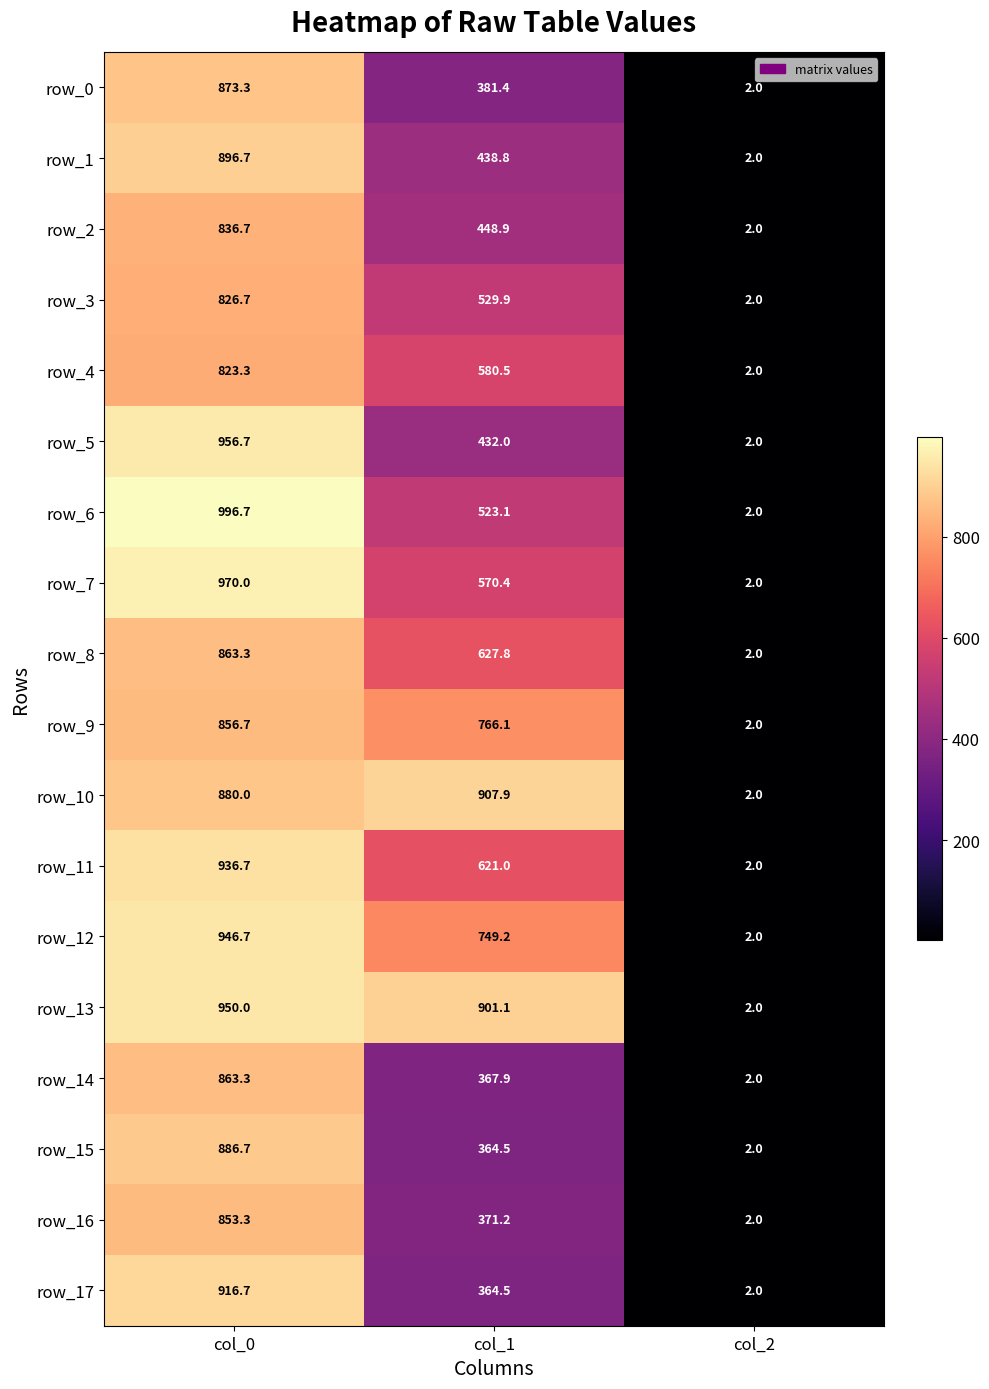

Which category has the highest value in the row_0 series?

col_0